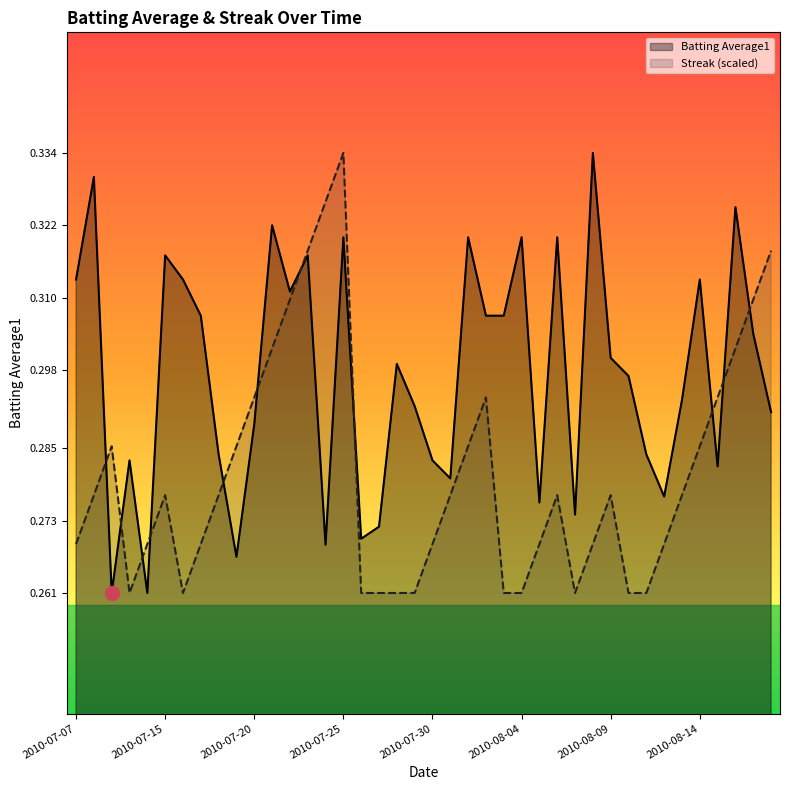

At which category is the sum across all series the highest?

2010-07-25